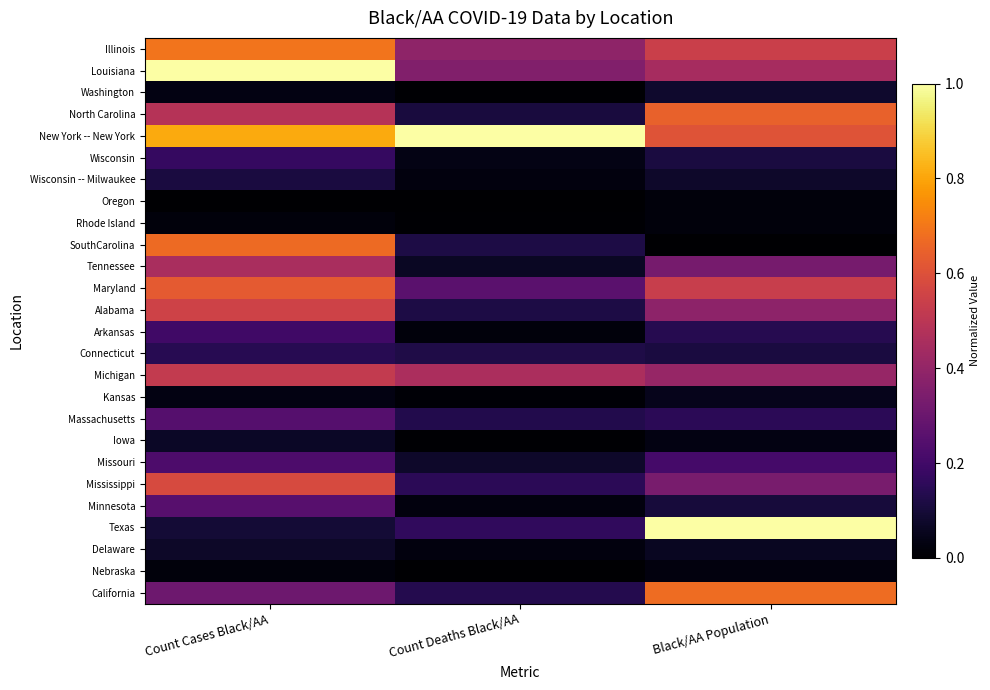

Rank the series at Black/AA Population from highest to lowest value.

Texas, California, North Carolina, New York -- New York, Illinois, Maryland, Louisiana, Michigan, Alabama, Mississippi, Tennessee, Missouri, Massachusetts, Arkansas, Connecticut, Wisconsin, Minnesota, Washington, Wisconsin -- Milwaukee, Delaware, Kansas, Iowa, Nebraska, Oregon, Rhode Island, SouthCarolina